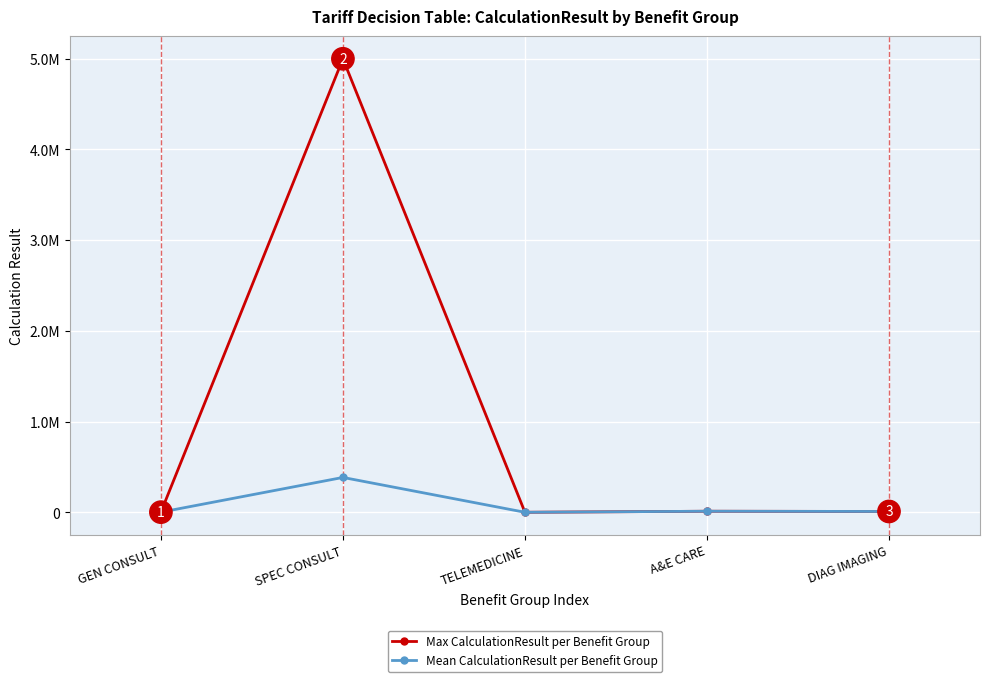

Does the chart display data point markers on the line(s)?

Yes